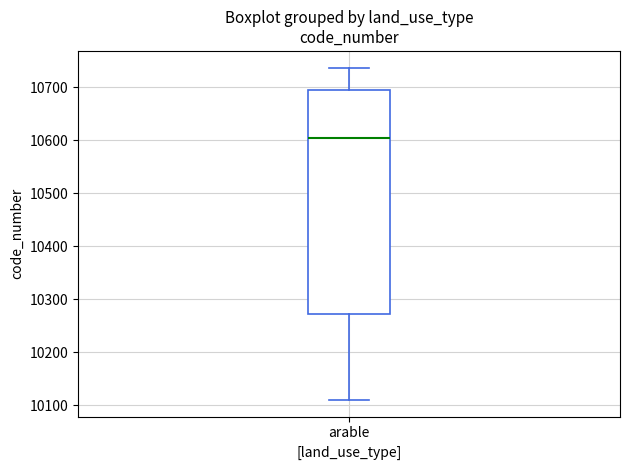

Where is the lower edge of the box for arable on the y-axis? The values are not printed on the chart, so give them approximately, as read against the axis.

10270